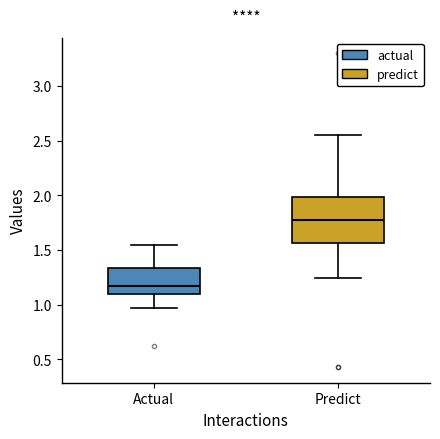

Reading left to right, read every box against the y-axis: the position of its median line, the range the box covers, and the ends of its whiskers. The values are not printed on the chart, so give them approximately, as read against the axis.

Actual: median 1.15, box 1.10 to 1.35, whiskers 0.95 to 1.55
Predict: median 1.75, box 1.55 to 2.00, whiskers 1.25 to 2.55